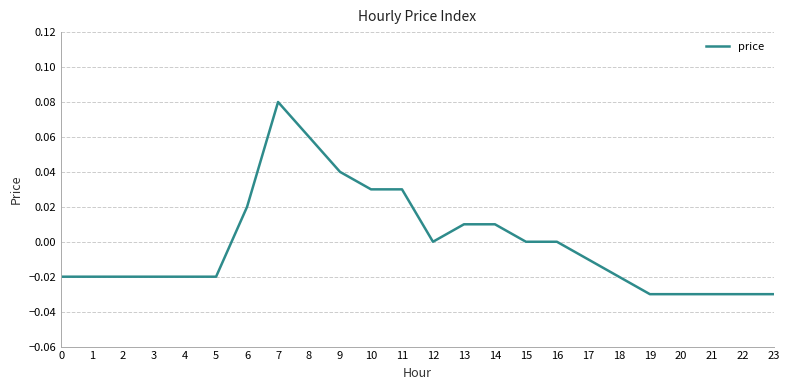

At which category does the chart reach its peak across all series?

7